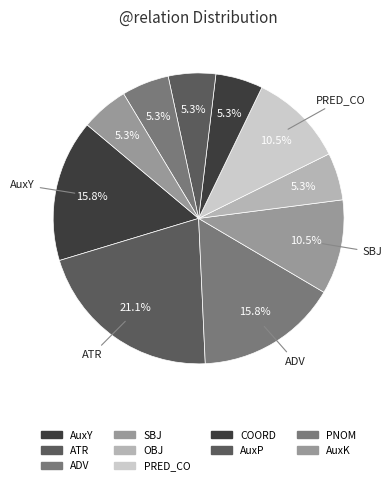

To the nearest percent, what percentage of the pie is AuxY?

16%